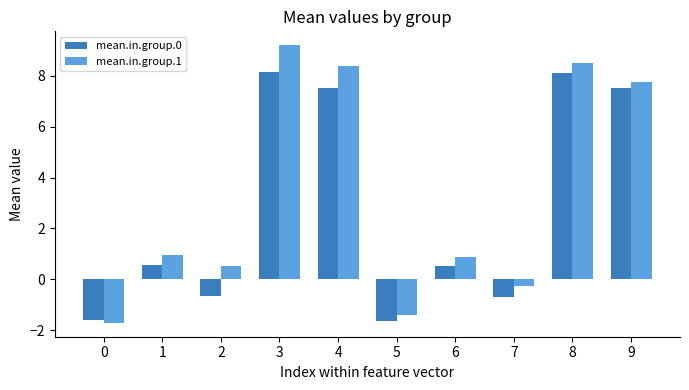

What is the sum of the mean.in.group.1 values at 4 and 5?

7.0